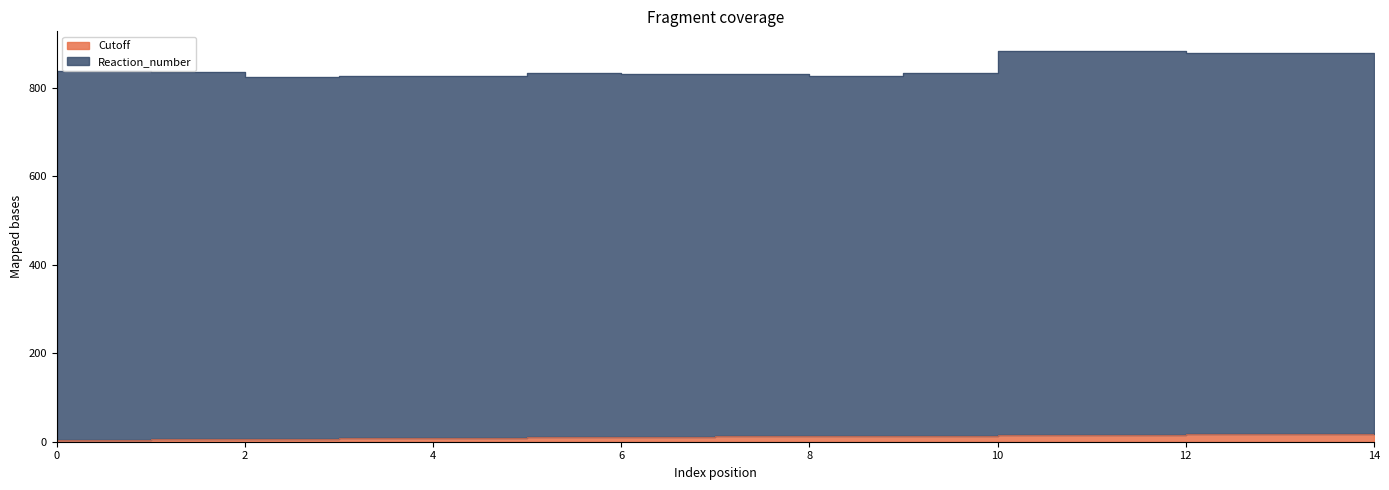

What is the total value across all series at 13?

897